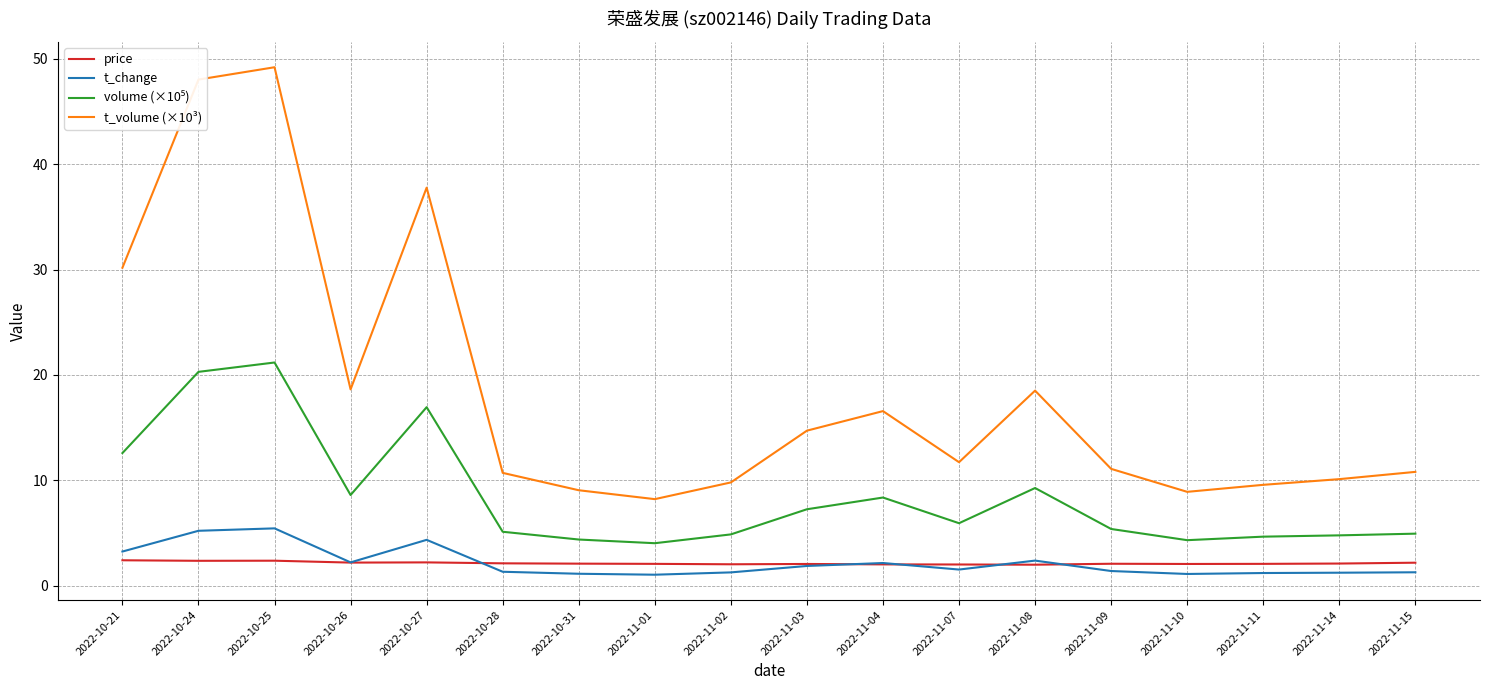

How many lines are shown in the chart?

4